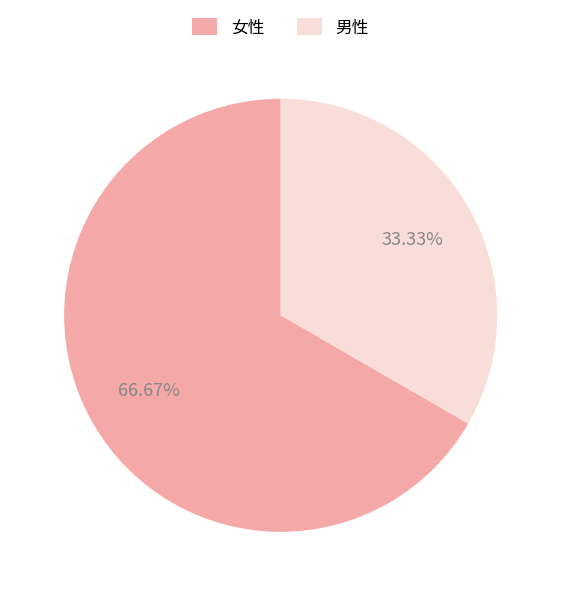

Rank the categories by value from lowest to highest.

男性, 女性